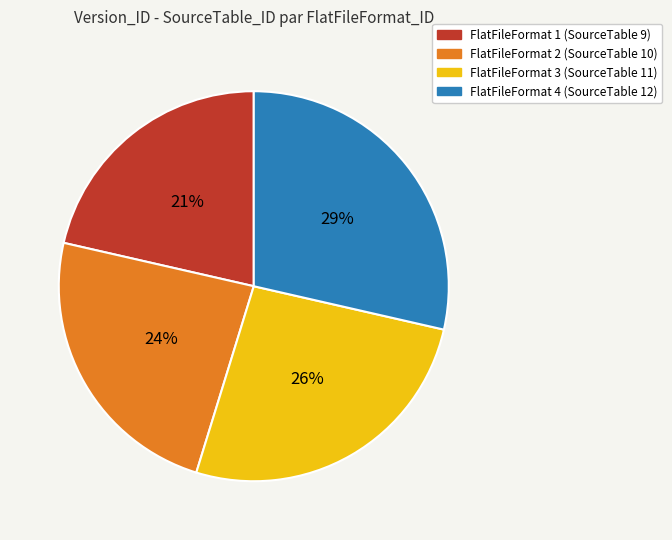

Combined, do FlatFileFormat 4 (SourceTable 12) and FlatFileFormat 3 (SourceTable 11) account for over 50%?

Yes